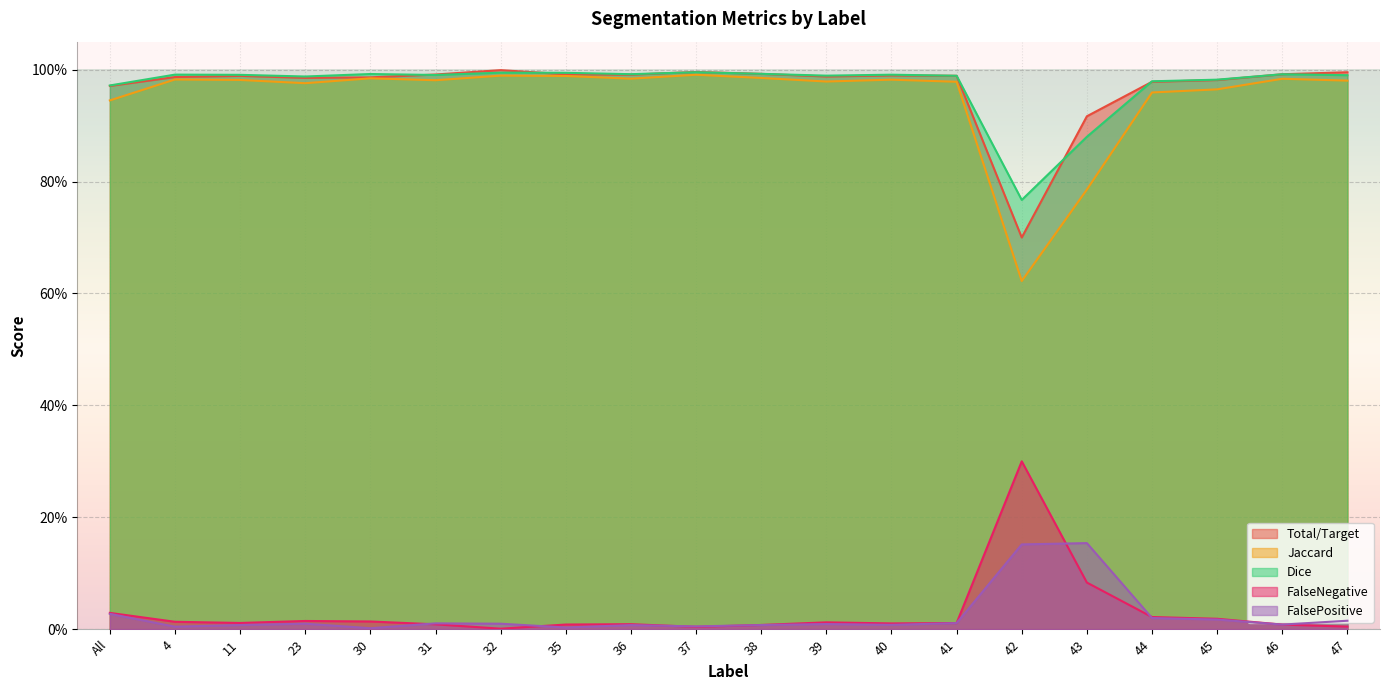

Reading left to right, what are all the values shown in this chart?

Total/Target: All=1.0	4=1.0	11=1.0	23=1.0	30=1.0	31=1.0	32=1.0	35=1.0	36=1.0	37=1.0	38=1.0	39=1.0	40=1.0	41=1.0	42=0.7	43=0.9	44=1.0	45=1.0	46=1.0	47=1.0
Jaccard: All=0.9	4=1.0	11=1.0	23=1.0	30=1.0	31=1.0	32=1.0	35=1.0	36=1.0	37=1.0	38=1.0	39=1.0	40=1.0	41=1.0	42=0.6	43=0.8	44=1.0	45=1.0	46=1.0	47=1.0
Dice: All=1.0	4=1.0	11=1.0	23=1.0	30=1.0	31=1.0	32=1.0	35=1.0	36=1.0	37=1.0	38=1.0	39=1.0	40=1.0	41=1.0	42=0.8	43=0.9	44=1.0	45=1.0	46=1.0	47=1.0
FalseNegative: All=0.0	4=0.0	11=0.0	23=0.0	30=0.0	31=0.0	32=0.0	35=0.0	36=0.0	37=0.0	38=0.0	39=0.0	40=0.0	41=0.0	42=0.3	43=0.1	44=0.0	45=0.0	46=0.0	47=0.0
FalsePositive: All=0.0	4=0.0	11=0.0	23=0.0	30=0.0	31=0.0	32=0.0	35=0.0	36=0.0	37=0.0	38=0.0	39=0.0	40=0.0	41=0.0	42=0.2	43=0.2	44=0.0	45=0.0	46=0.0	47=0.0